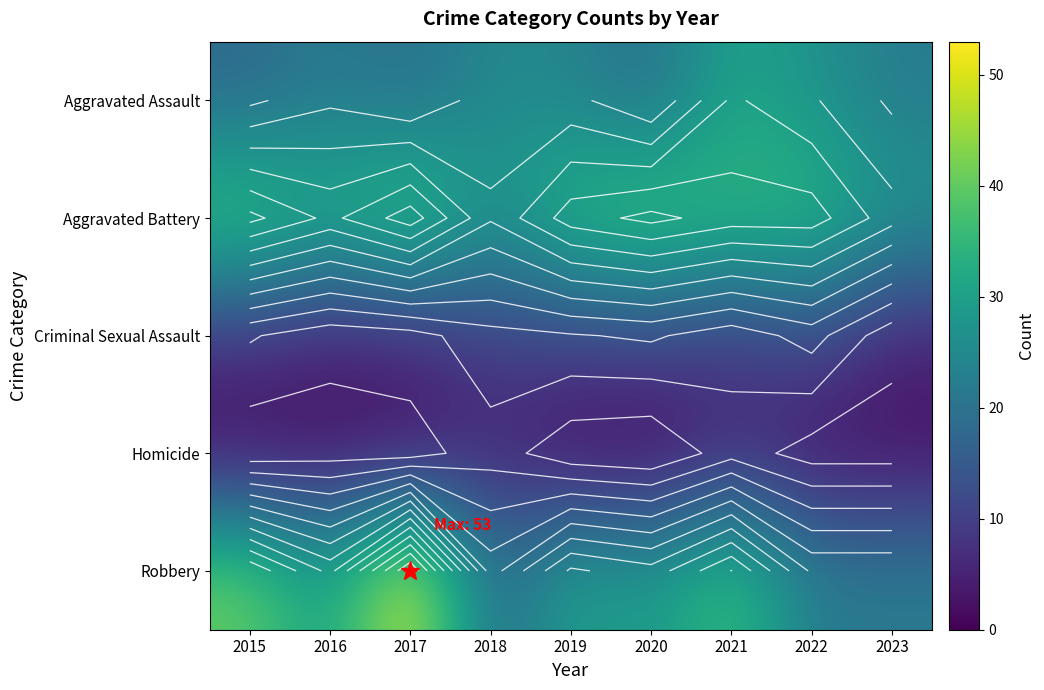

Rank the categories by Aggravated Battery value from lowest to highest.

2018, 2023, 2016, 2019, 2021, 2022, 2015, 2020, 2017